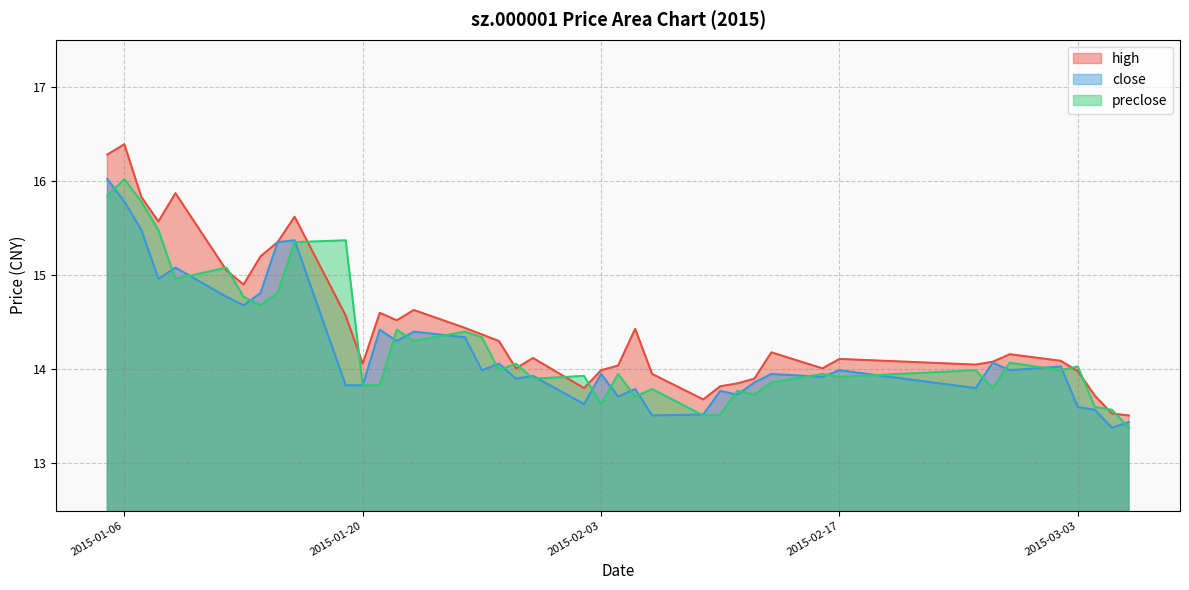

What value does the high series have at 2015-02-25?

14.1